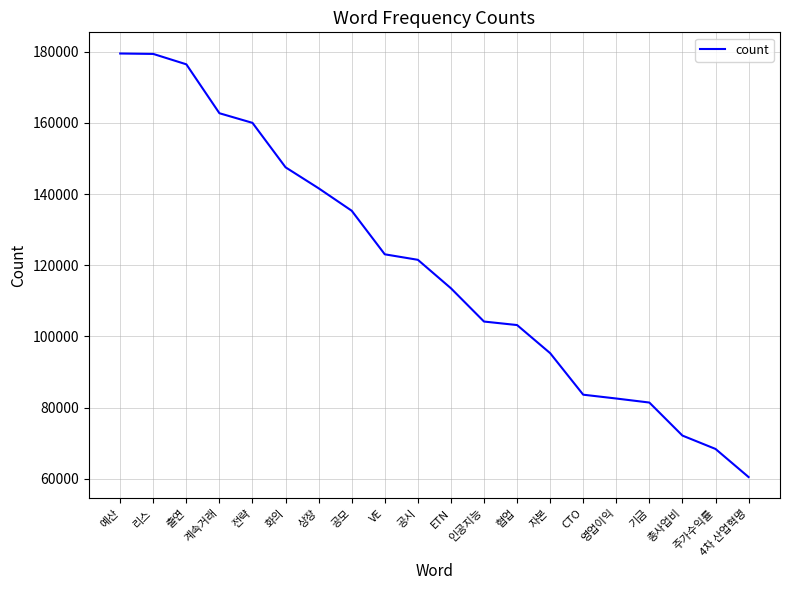

The chart shows a value of 158154 at 자본. True or false?

False